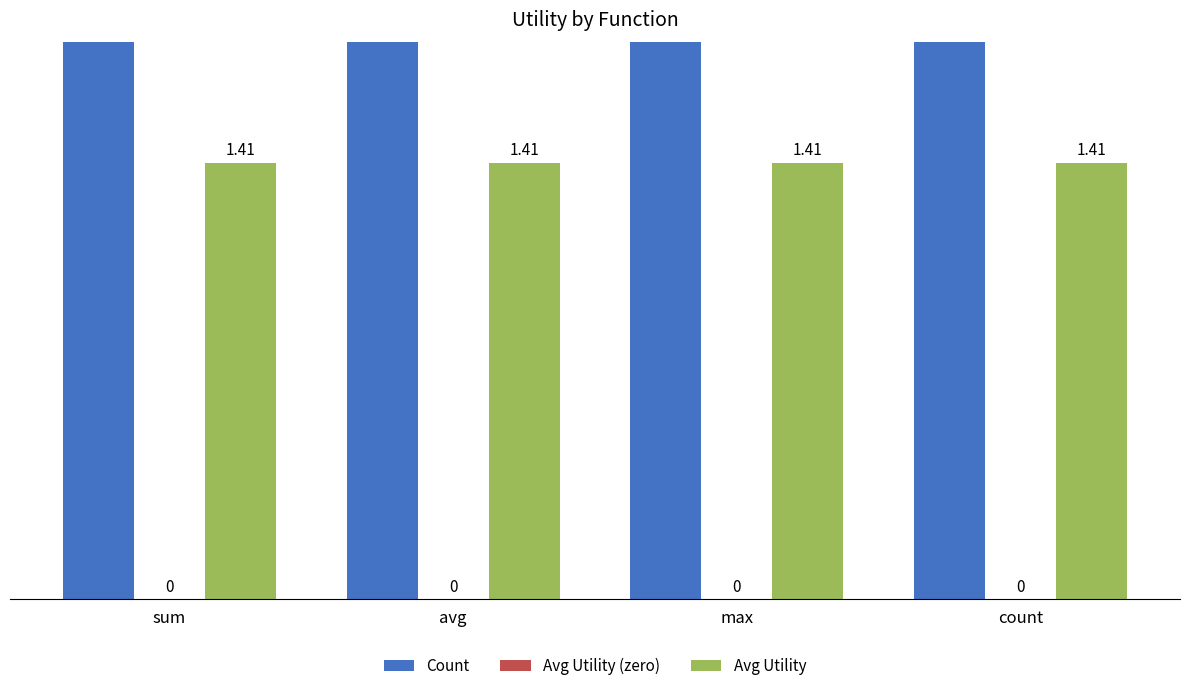

At how many categories does at least one series exceed 7?

3